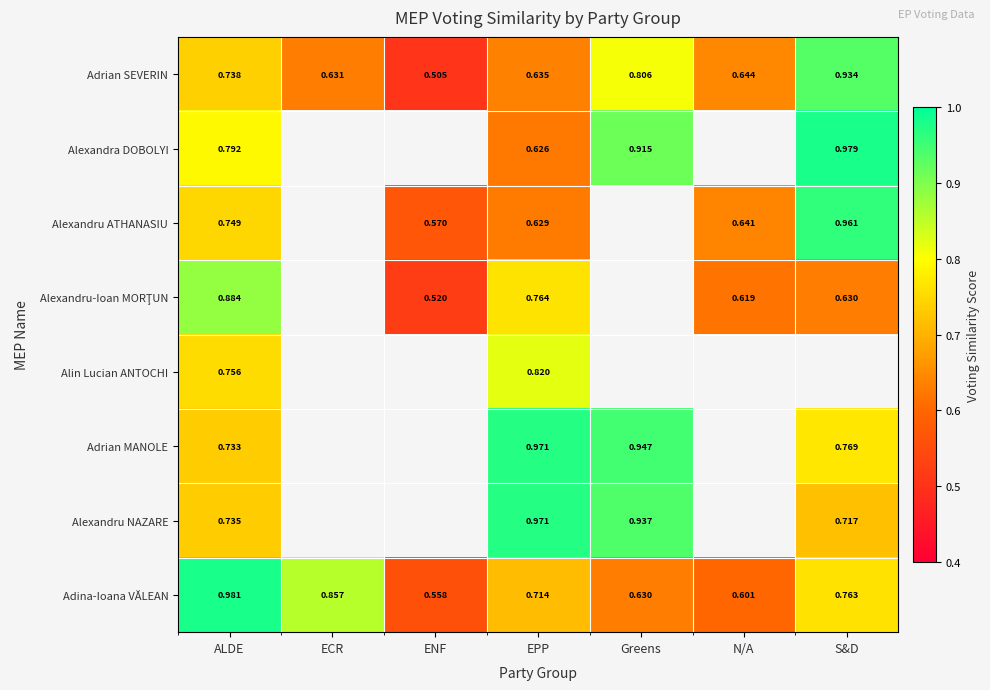

Between ALDE and EPP, which series saw the biggest shift?

Adina-Ioana VĂLEAN